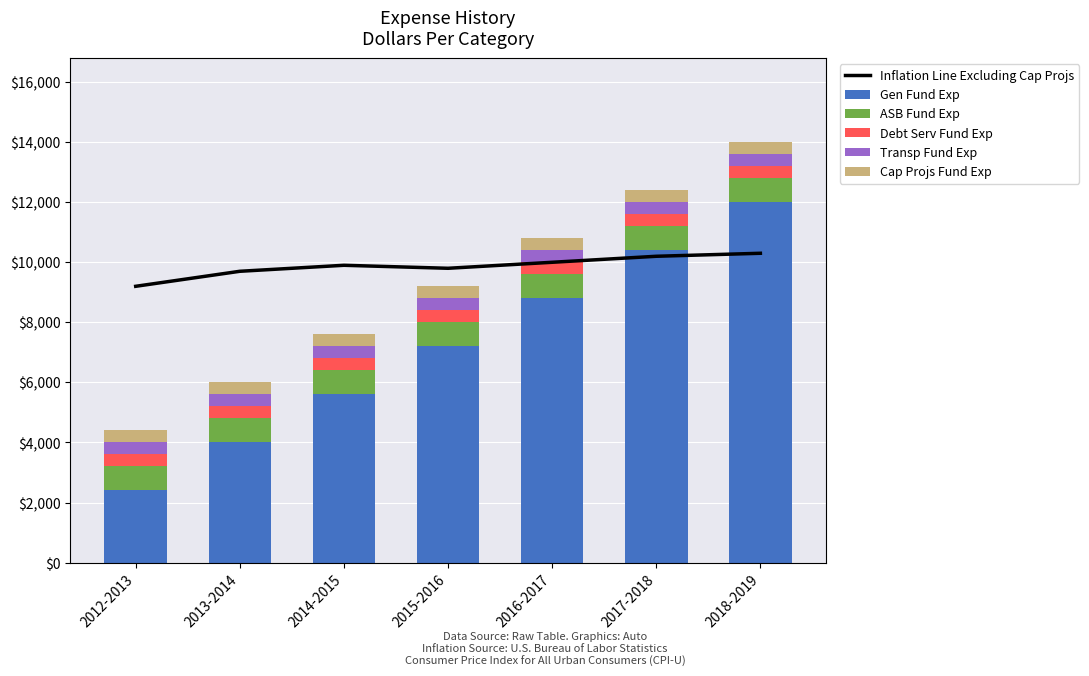

Rank the series by their maximum value, from highest to lowest.

Gen Fund Exp, Inflation Line Excluding Cap Projs, ASB Fund Exp, Debt Serv Fund Exp, Transp Fund Exp, Cap Projs Fund Exp